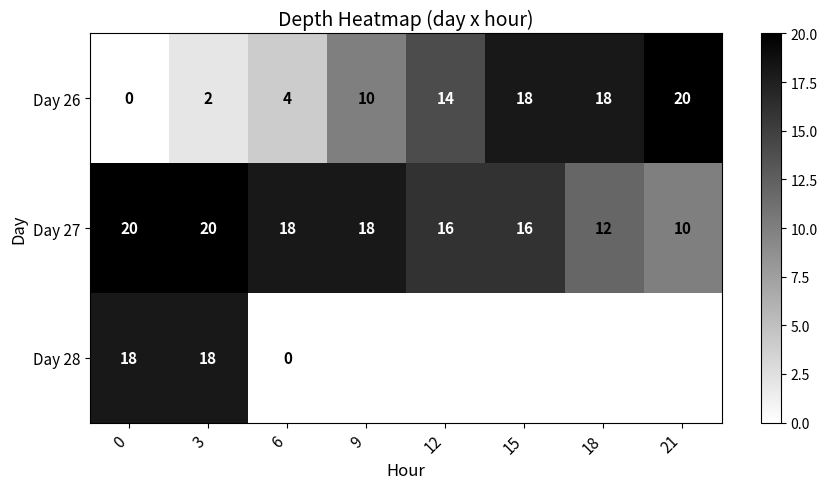

Is it true that Day 27 equals 20.6 at 18?

False